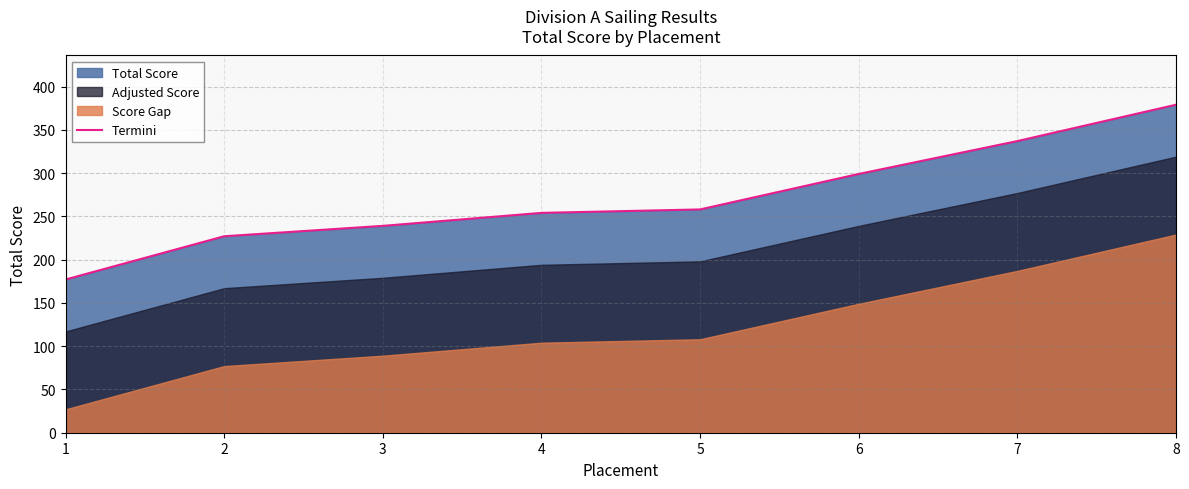

The value at 2 is 360. True or false?

False